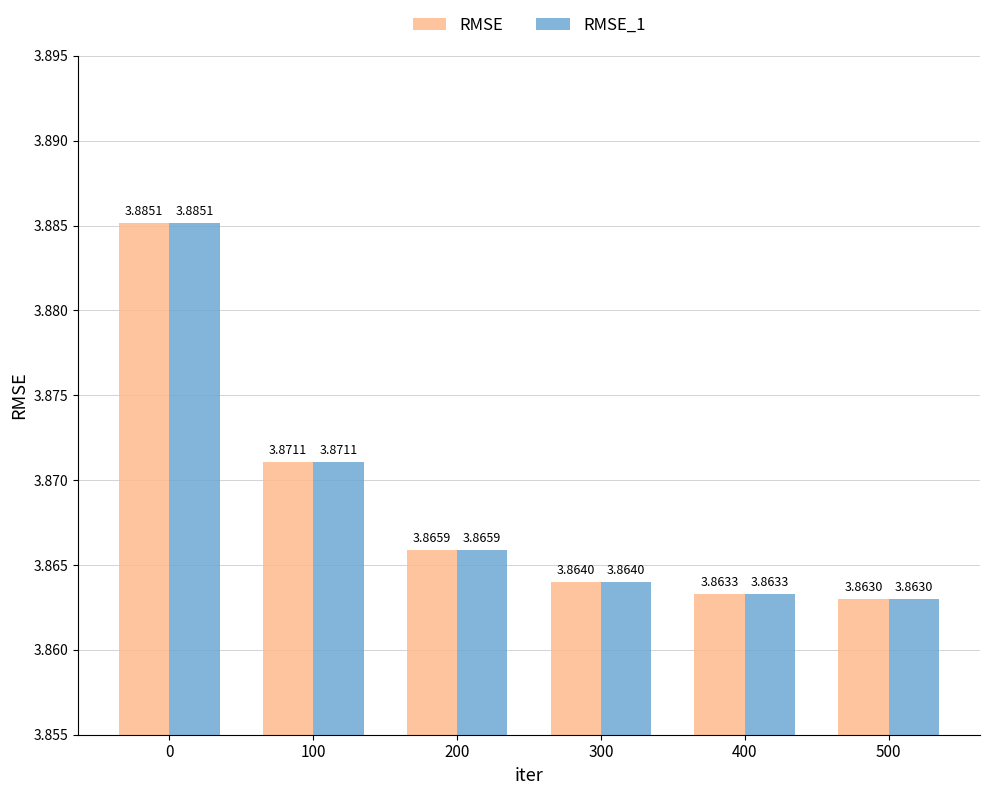

What is the sum of the RMSE values at 0 and 500?

7.7